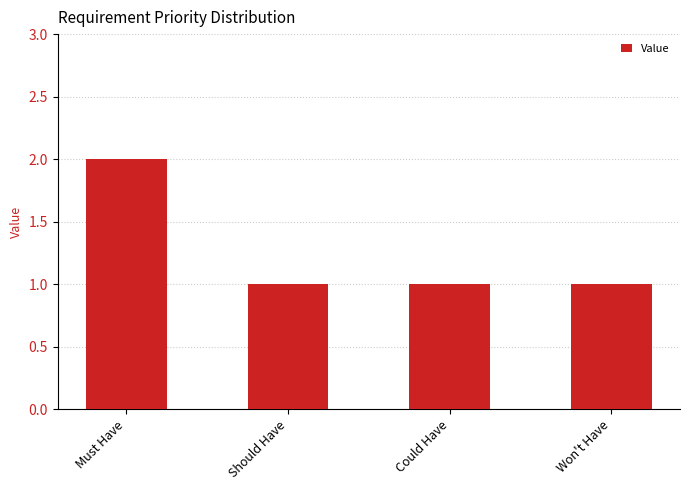

What is the smallest value displayed?

1